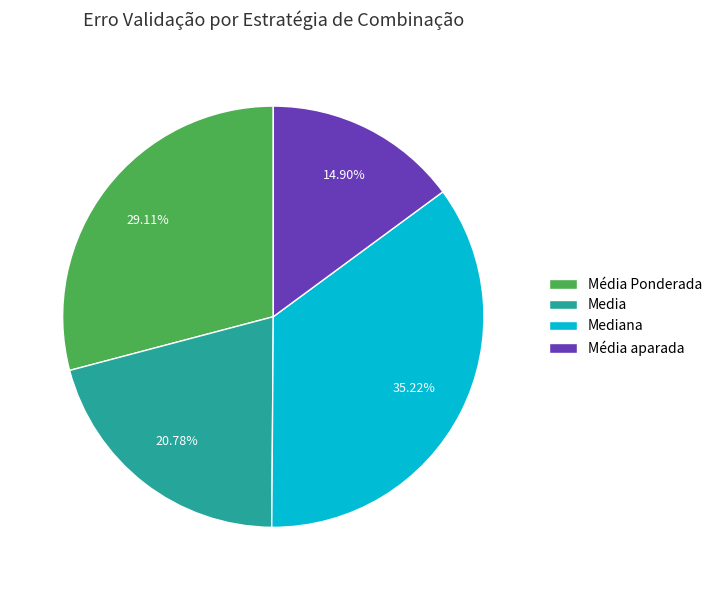

Which slice is the smallest?

Média aparada